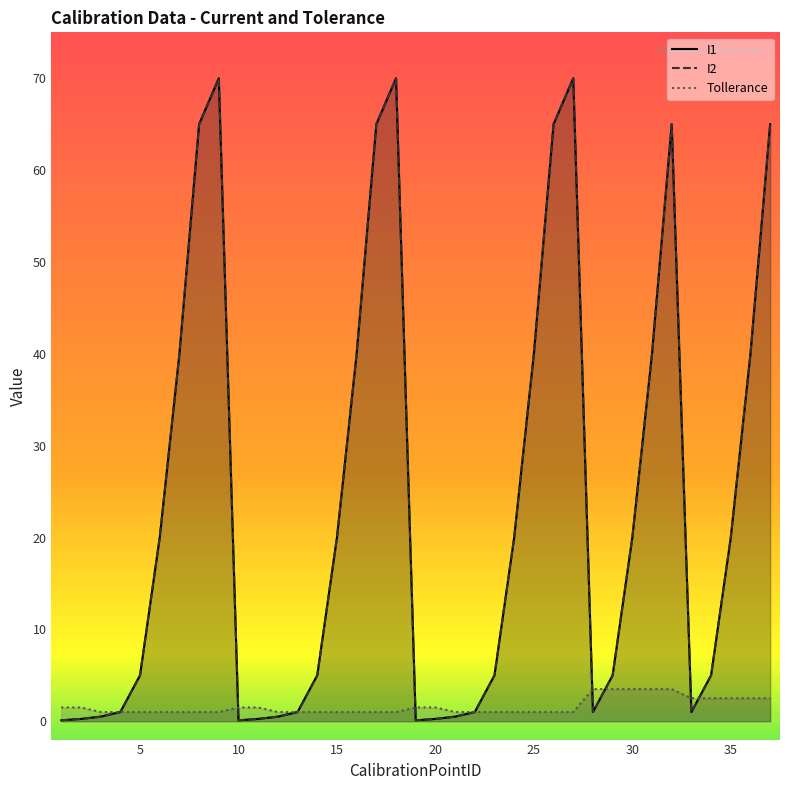

At how many categories does at least one series exceed 17?

18